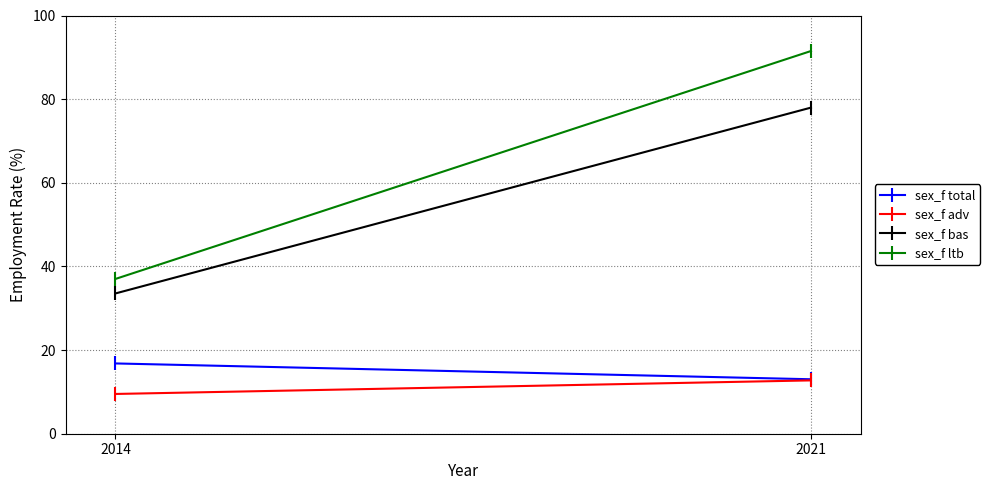

What is the average value of the sex_f adv series?

11.1